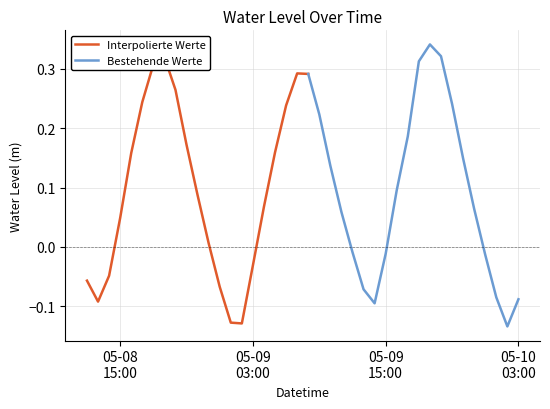

Which label corresponds to the smallest value in the chart?

2025-05-10 02:00:00